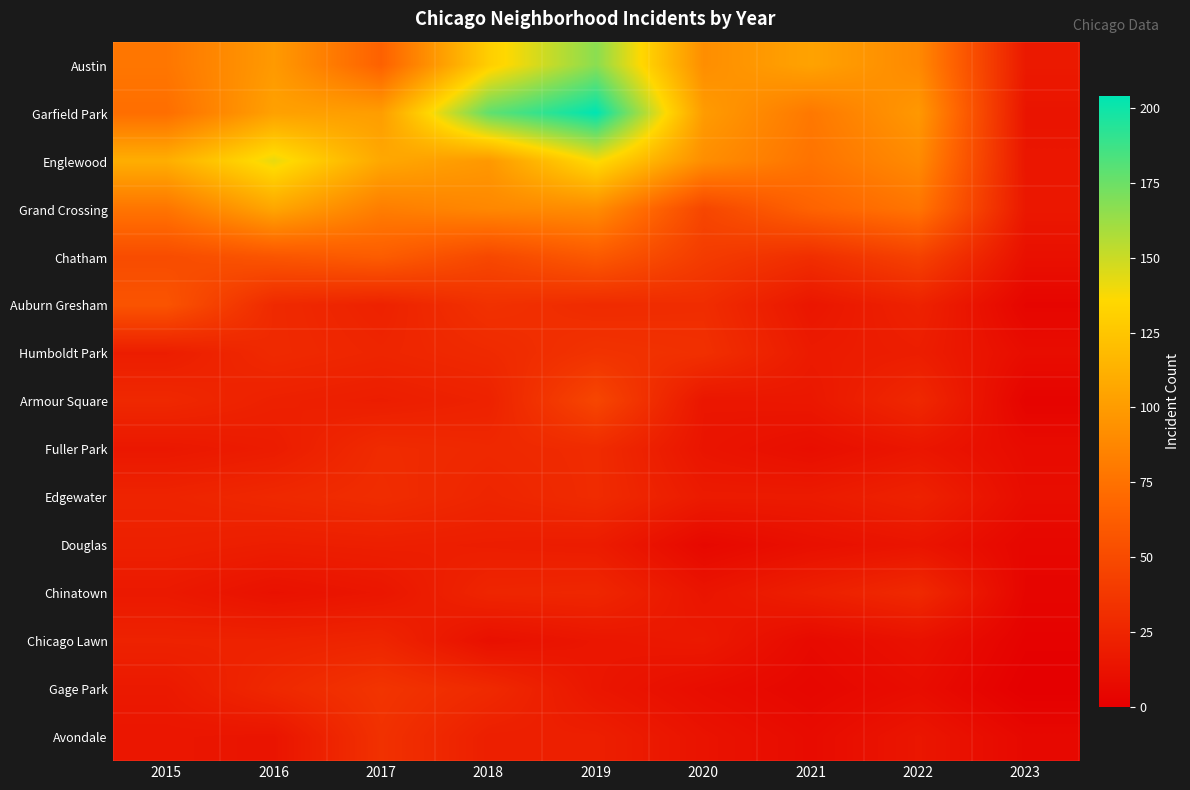

What is the maximum value shown in the chart?

204